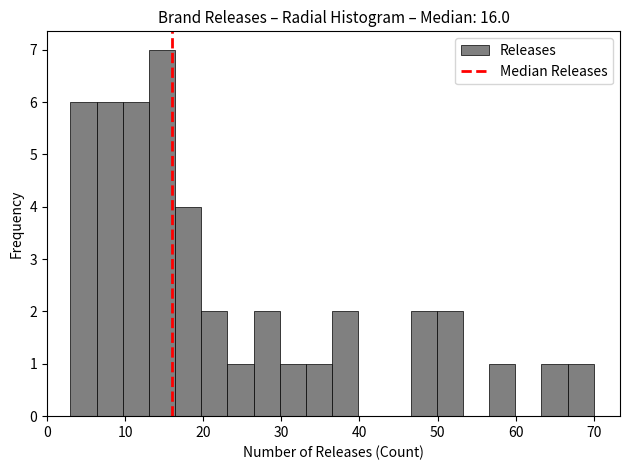

Read against the x-axis, roughly where is the centre of the tallest bar?

15